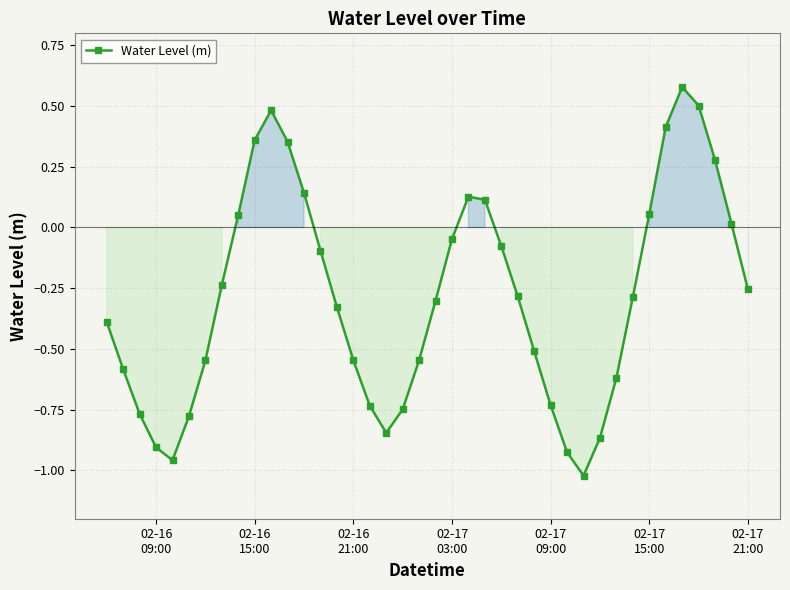

What is the value of the 32nd point from the left?

-0.6